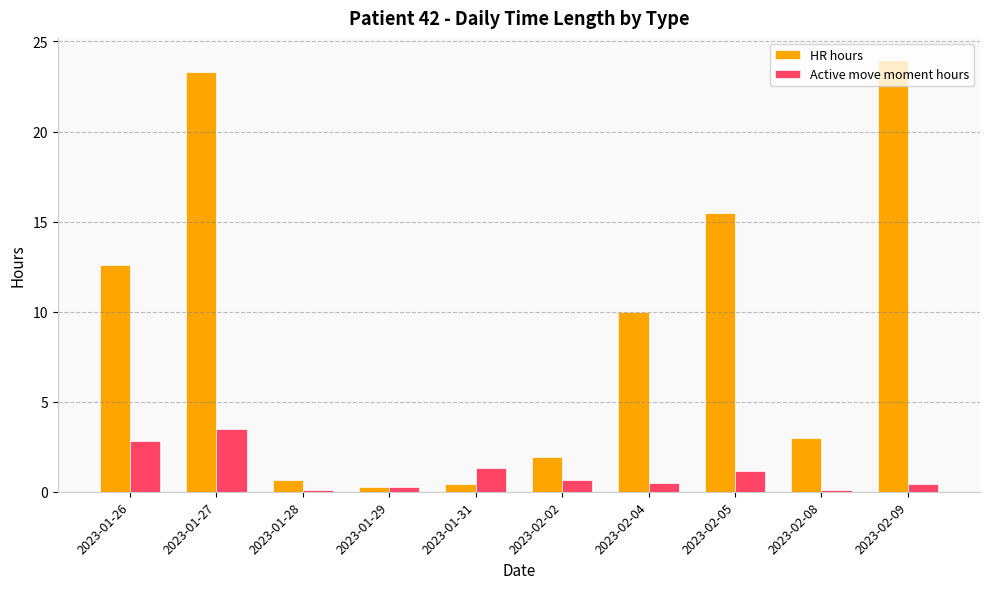

What is the maximum value for HR hours?

24.0